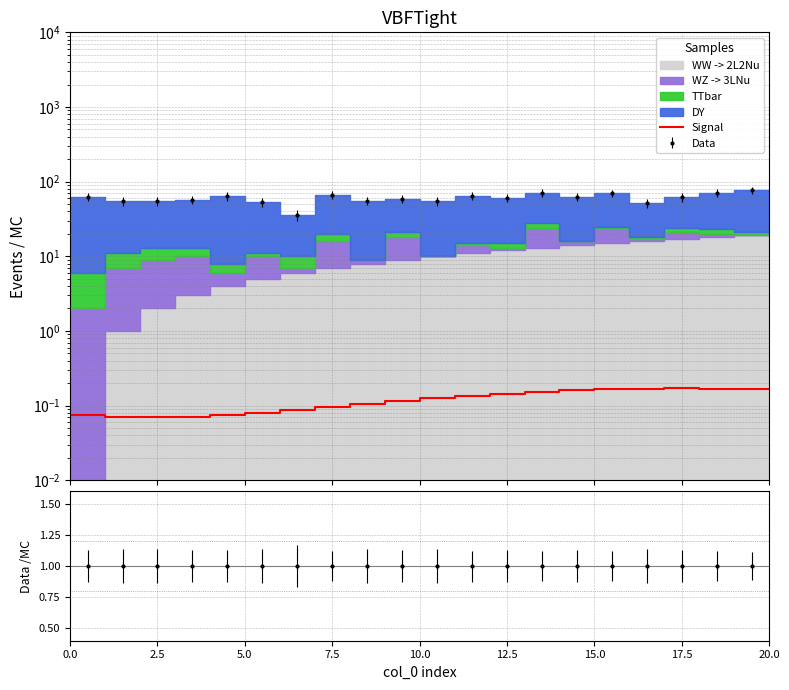

The value at 13 is 0.2. True or false?

True